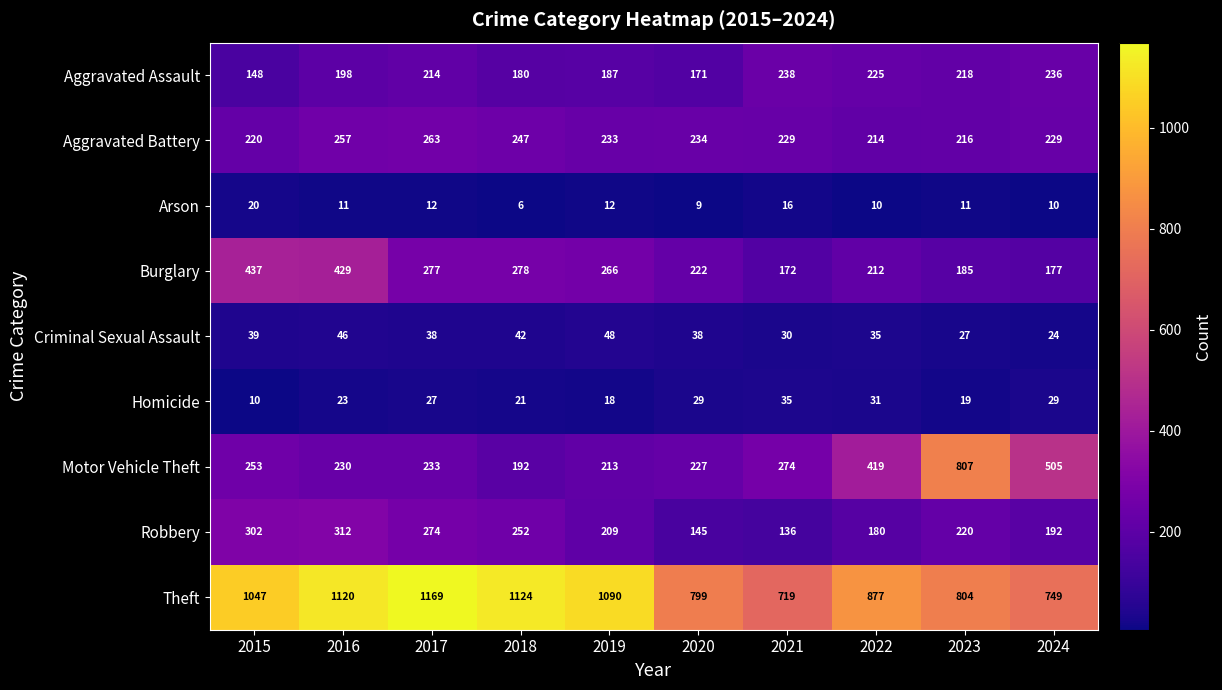

What is the greatest value displayed?

1169